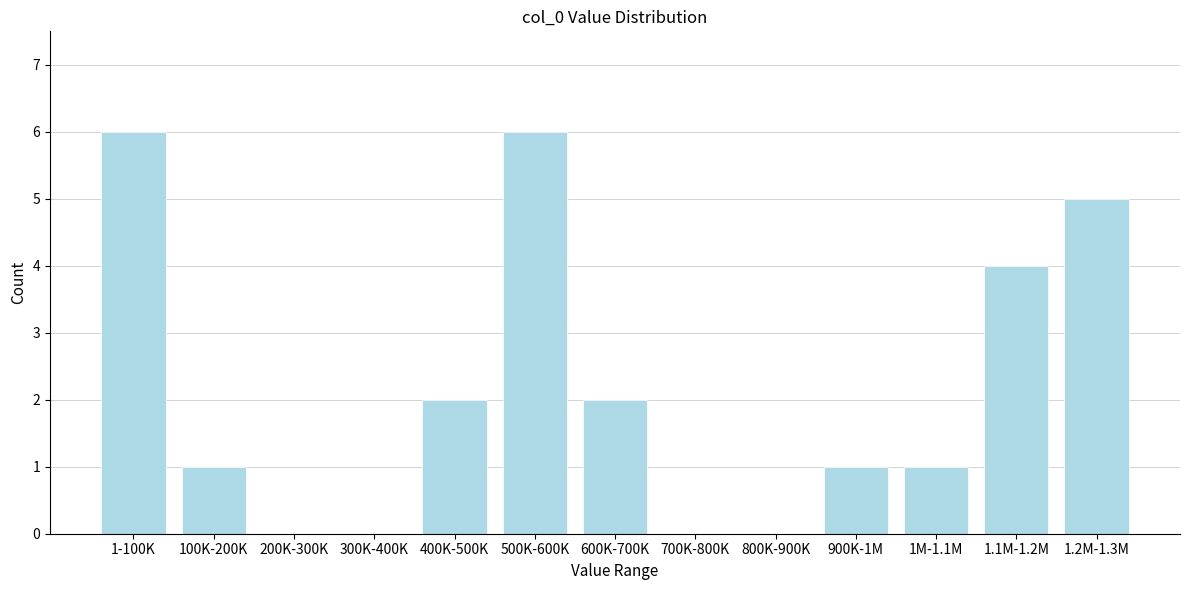

Reading right to left, what are all the values shown in this chart?

1.2M-1.3M=5	1.1M-1.2M=4	1M-1.1M=1	900K-1M=1	800K-900K=0	700K-800K=0	600K-700K=2	500K-600K=6	400K-500K=2	300K-400K=0	200K-300K=0	100K-200K=1	1-100K=6